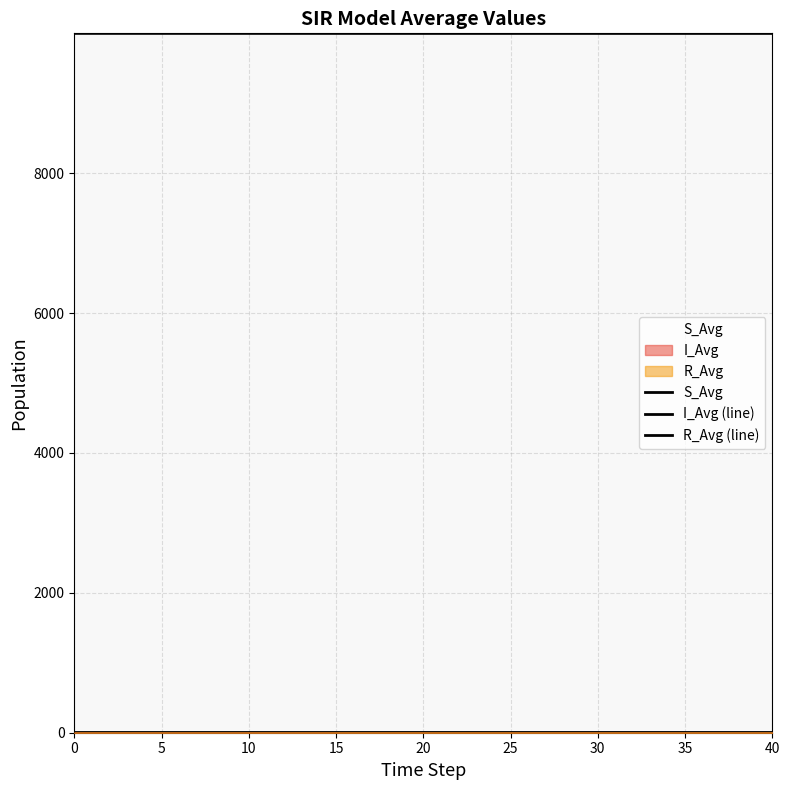

True or false: S_Avg and I_Avg cross at least once.

False